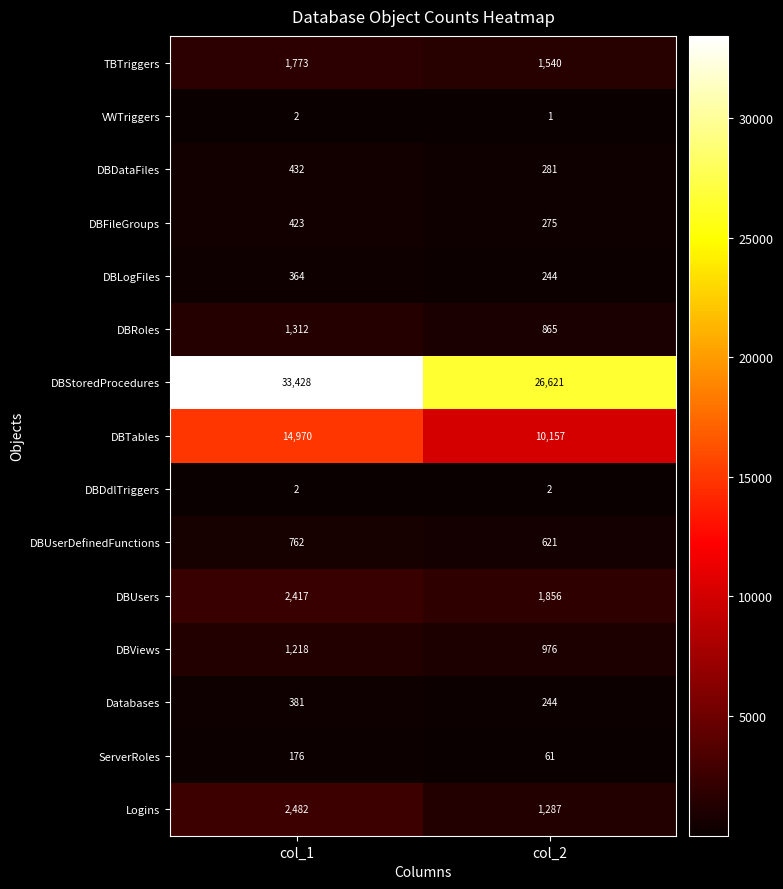

Is the value of Logins at col_2 greater than the value of DBDataFiles at col_2?

Yes